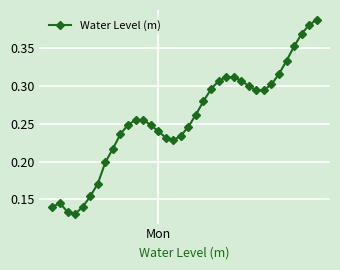

True or false: the data has more than 1 interior local peaks.

True